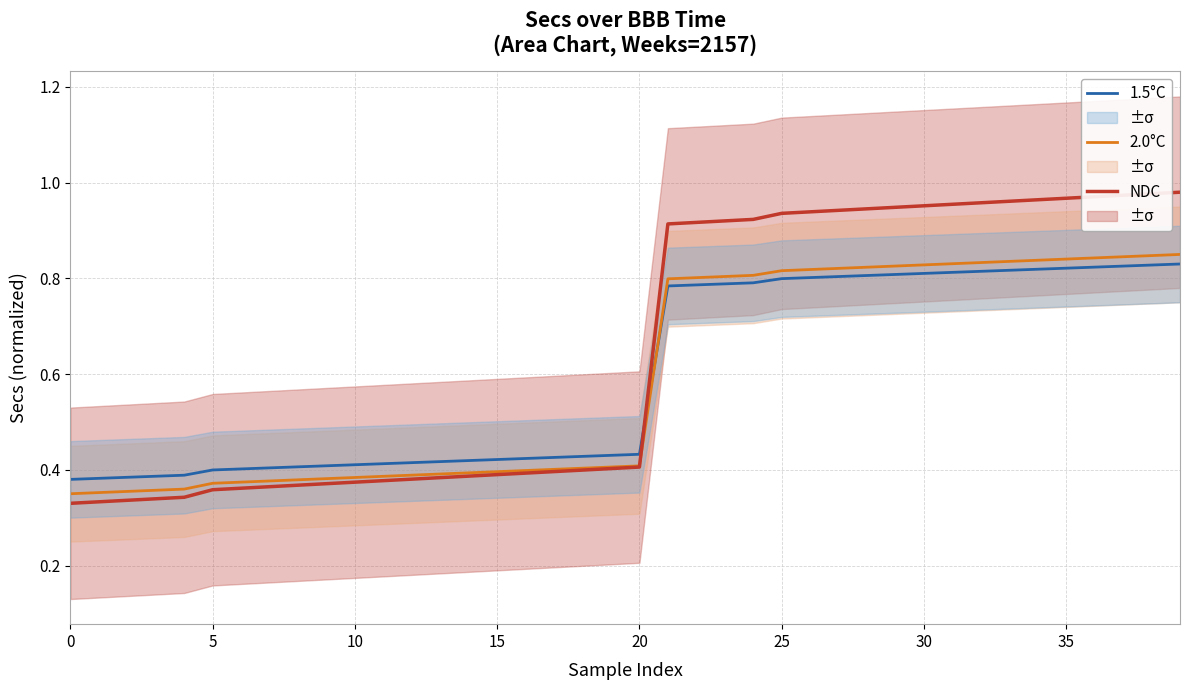

What is the approximate value of 1.5°C at 12?

0.4